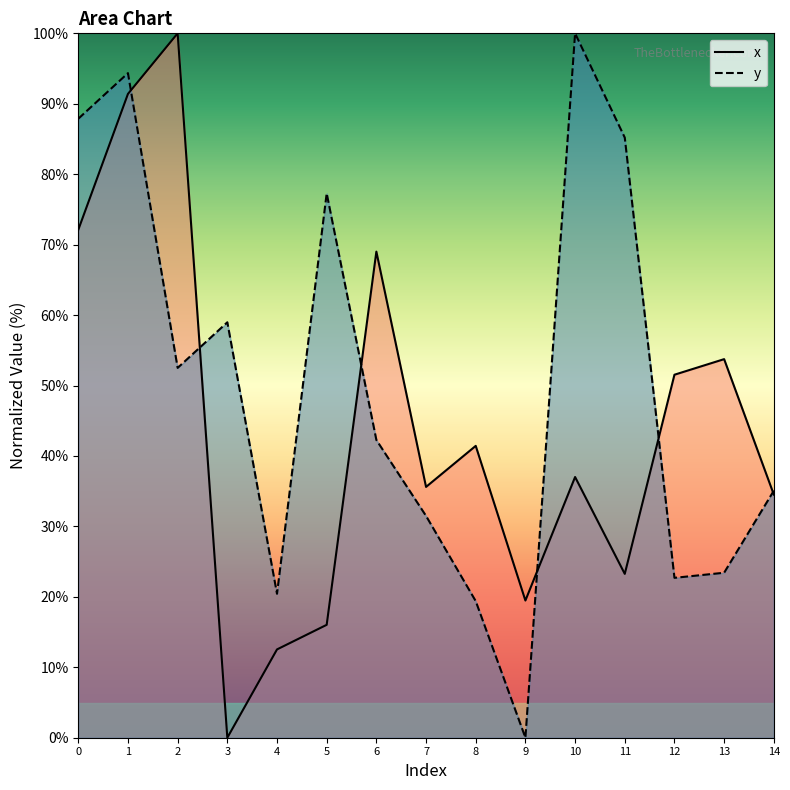

What is the spread (max minus min) of values at 8?

22.0